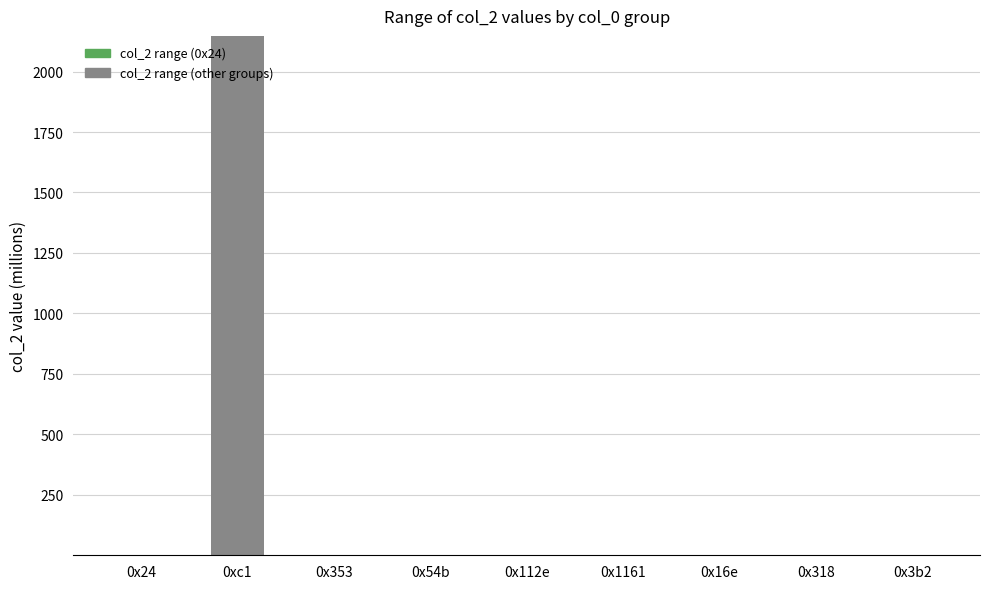

List the labels in order of value, largest first.

0xc1, 0x24, 0x353, 0x54b, 0x112e, 0x1161, 0x16e, 0x318, 0x3b2